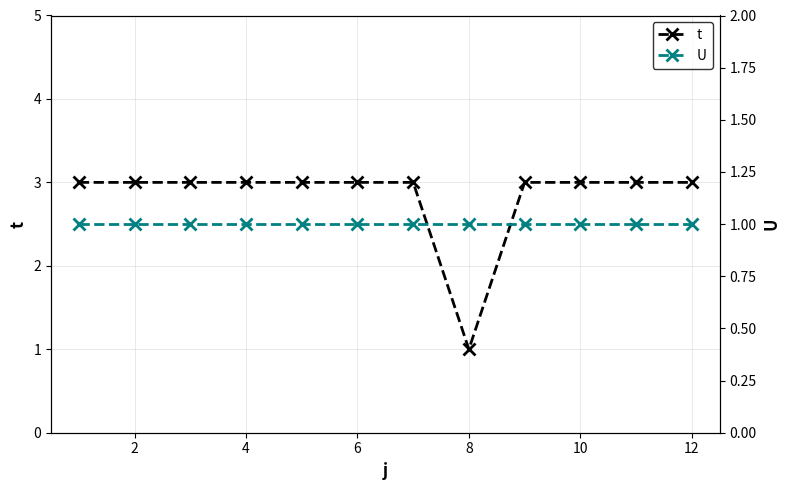

What is the smallest value displayed?

1